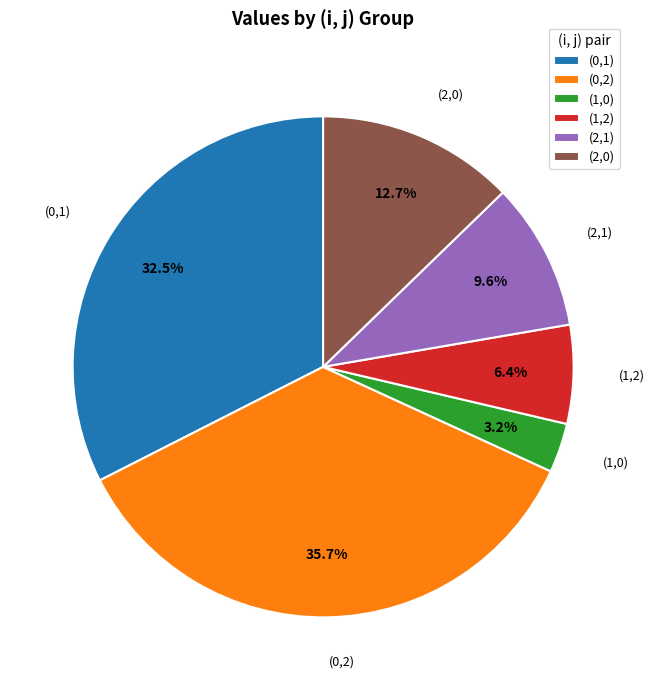

Which has a higher value, (0,1) or (2,1)?

(0,1)